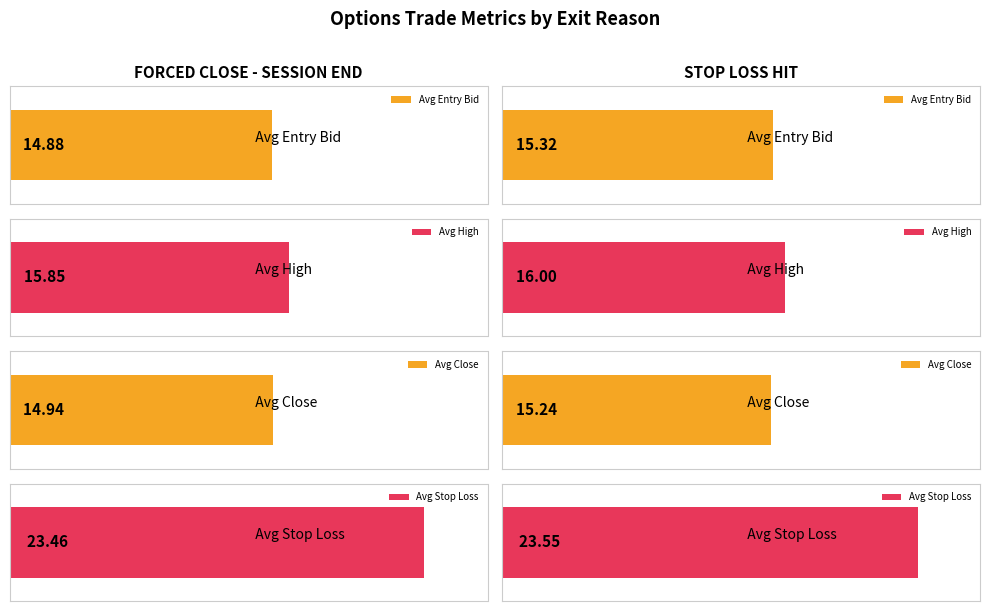

Is it true that Average high equals 11.2 at STOP LOSS HIT?

False